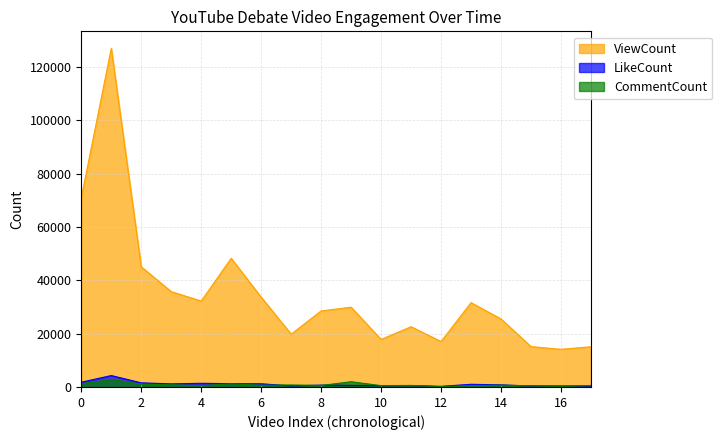

What is the value of the ViewCount point at the 10th from the left?

29939